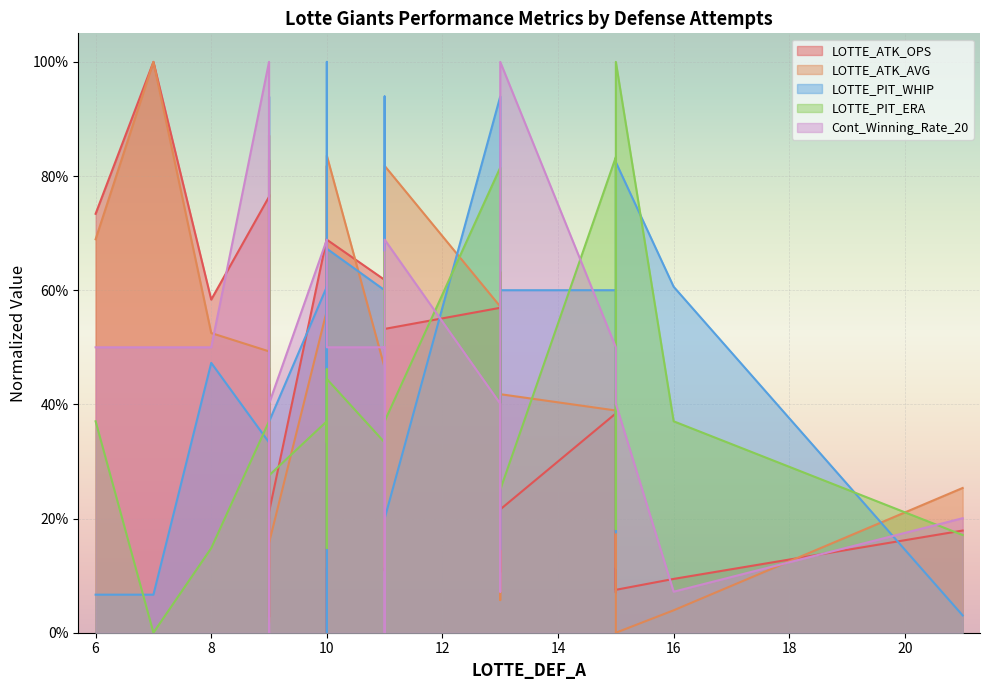

What is the spread (max minus min) of values at 10?

0.3